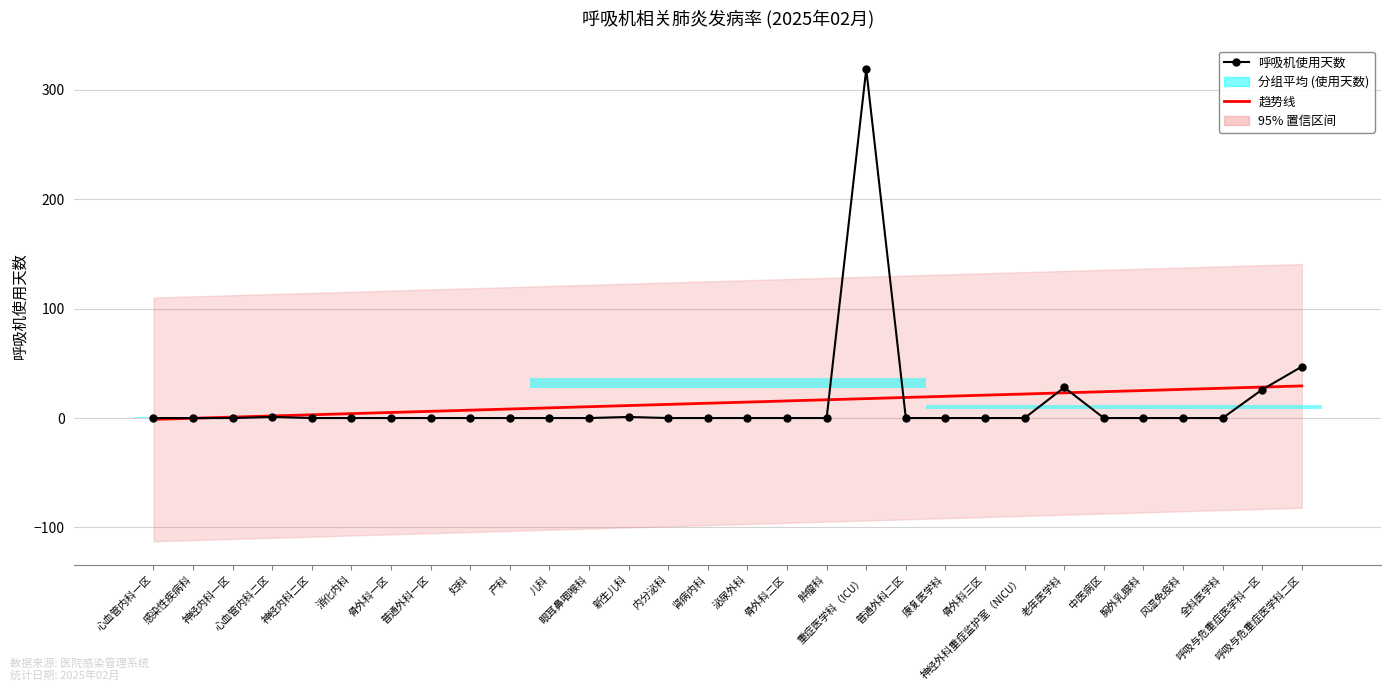

What position from the right is 肾病内科?

16